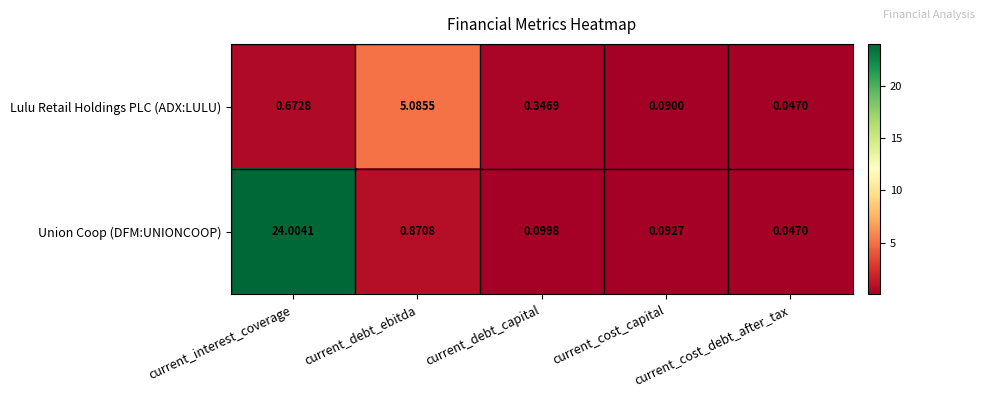

Which series has the widest spread of values?

Union Coop (DFM:UNIONCOOP)